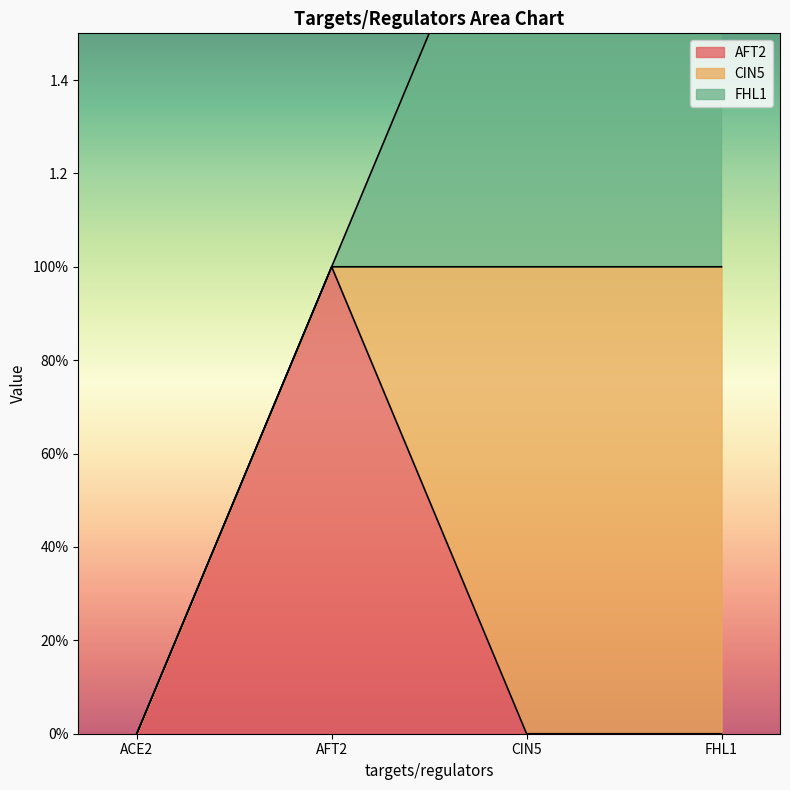

What is the label of the 4th point from the left?

FHL1